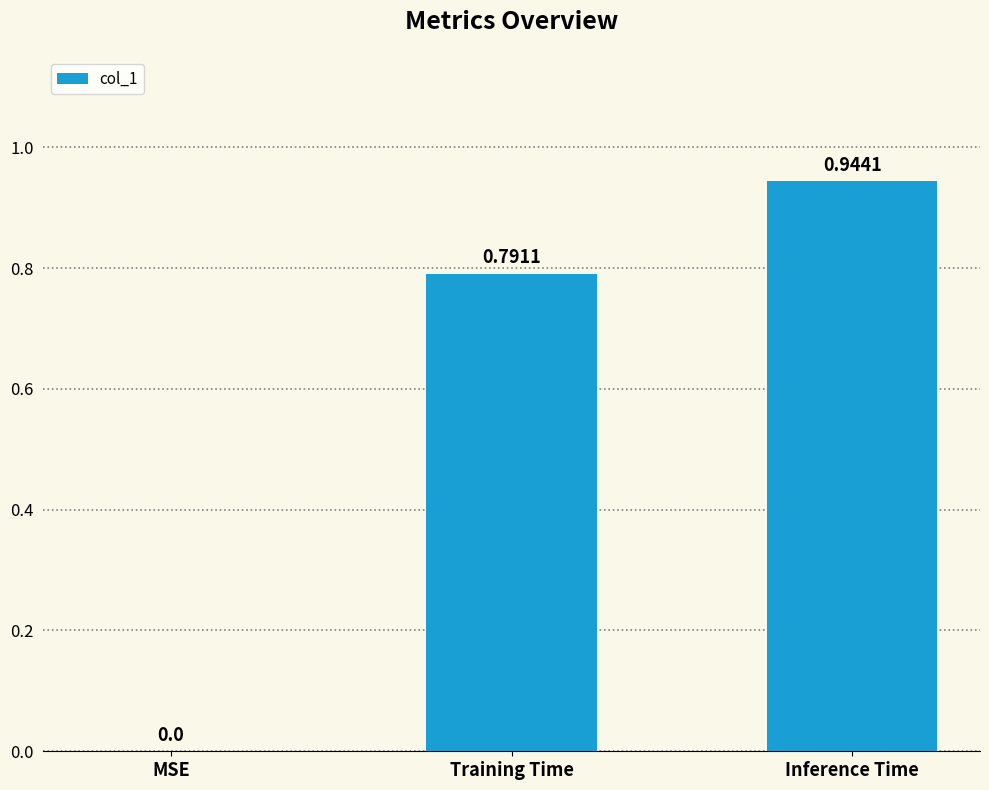

At which label is the value closest to 0?

MSE